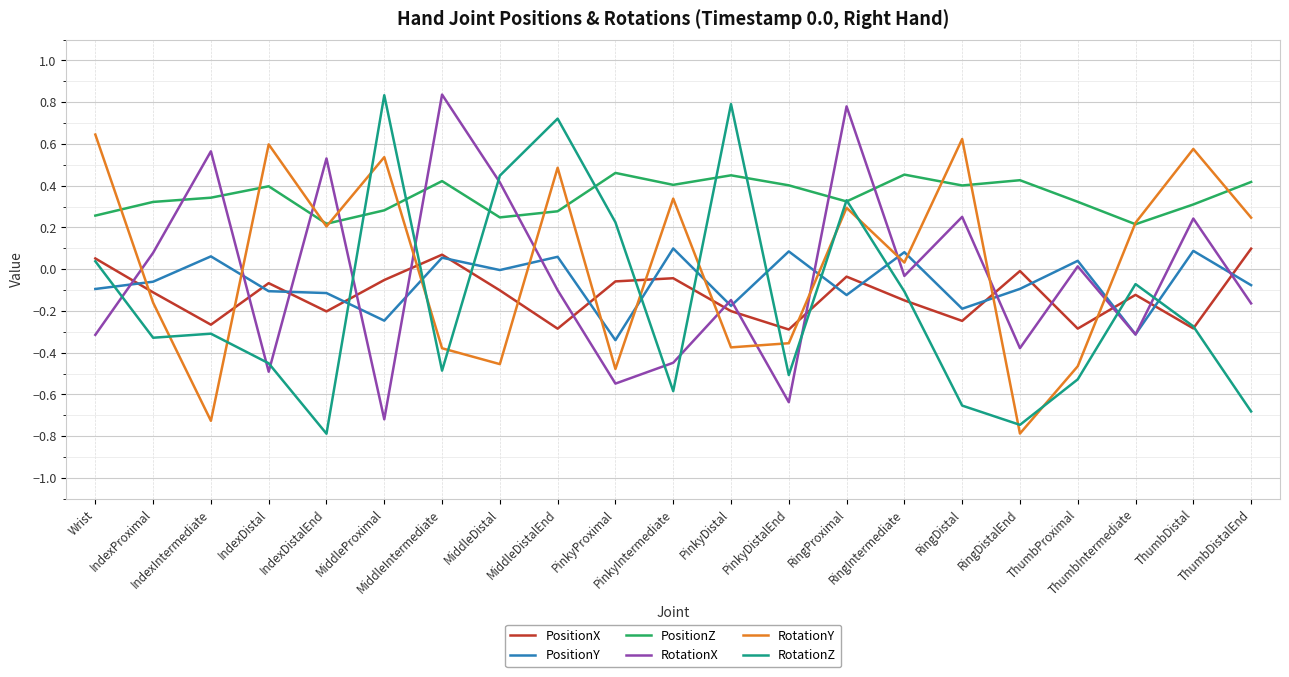

What is the spread (max minus min) of values at ThumbProximal?

0.9